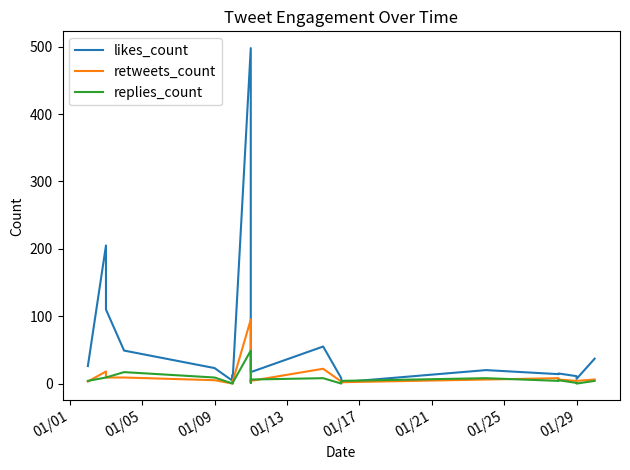

True or false: retweets_count and likes_count cross at least once.

False